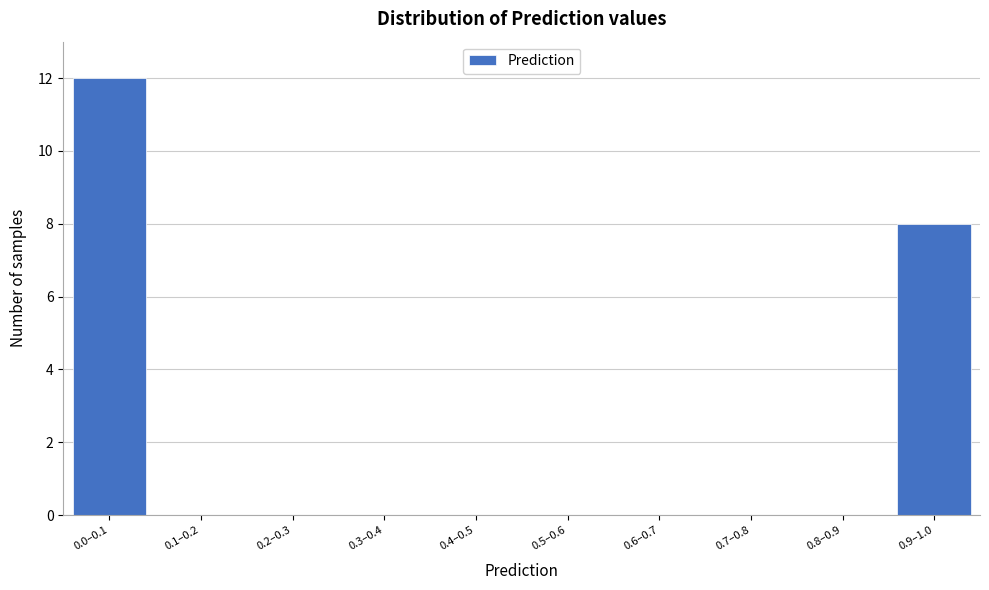

Reading left to right, list all the values displayed in this chart.

0.0–0.1=12	0.1–0.2=0	0.2–0.3=0	0.3–0.4=0	0.4–0.5=0	0.5–0.6=0	0.6–0.7=0	0.7–0.8=0	0.8–0.9=0	0.9–1.0=8